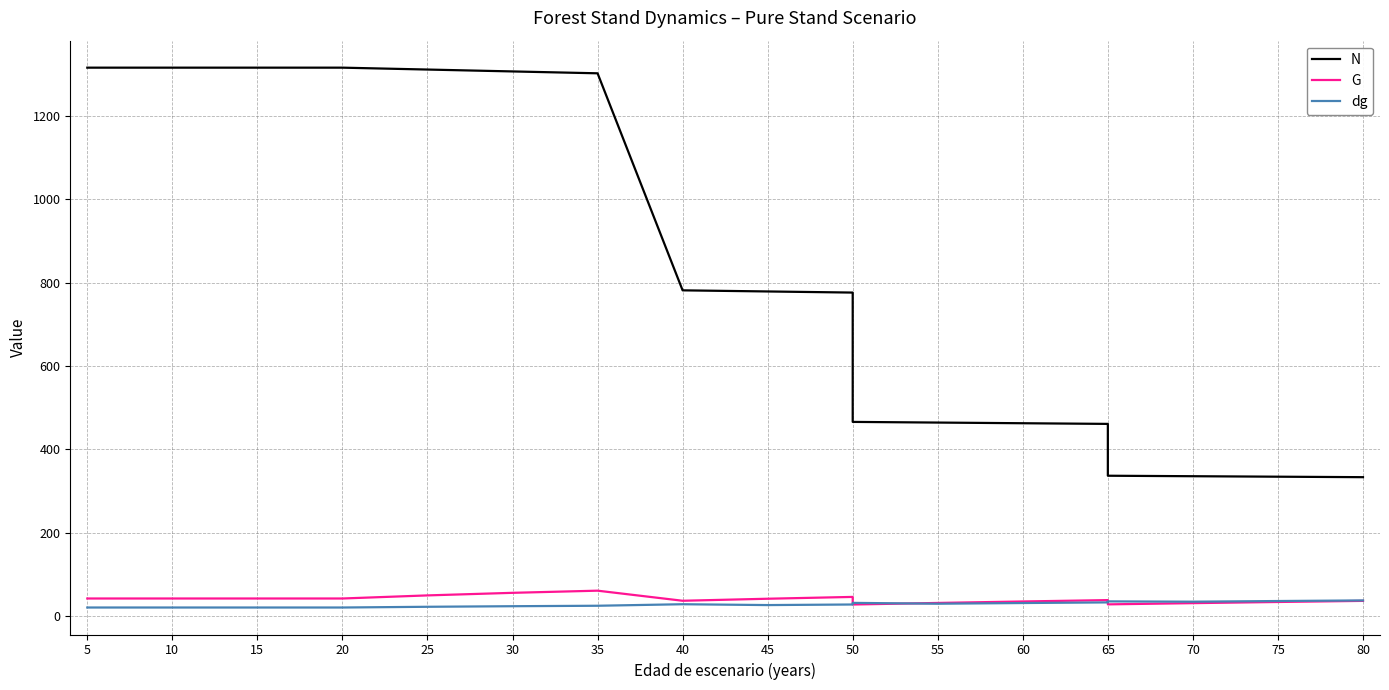

Reading left to right, what are all the values shown in this chart?

N: 1315.7	1315.7	1315.7	1315.7	1315.7	1311.2	1306.6	1302.1	781.3	778.6	775.9	465.5	463.9	462.3	460.8	336.4	335.2	334.0	332.9
G: 41.7	41.7	41.7	41.7	41.7	49.2	55.3	60.5	36.3	41.2	45.5	27.3	31.1	34.6	37.9	27.7	30.6	33.4	36.0
dg: 20.1	20.1	20.1	20.1	20.1	21.9	23.2	24.3	28.0	25.9	27.3	31.2	29.2	30.9	32.4	34.8	34.1	35.7	37.1